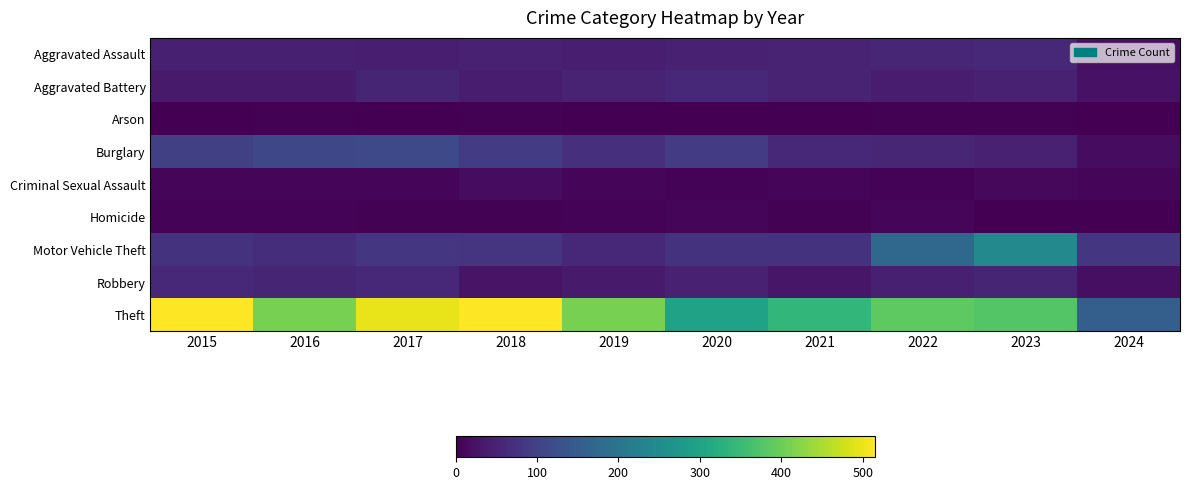

List the series in order of their peak value, lowest first.

Arson, Homicide, Criminal Sexual Assault, Aggravated Assault, Aggravated Battery, Robbery, Burglary, Motor Vehicle Theft, Theft